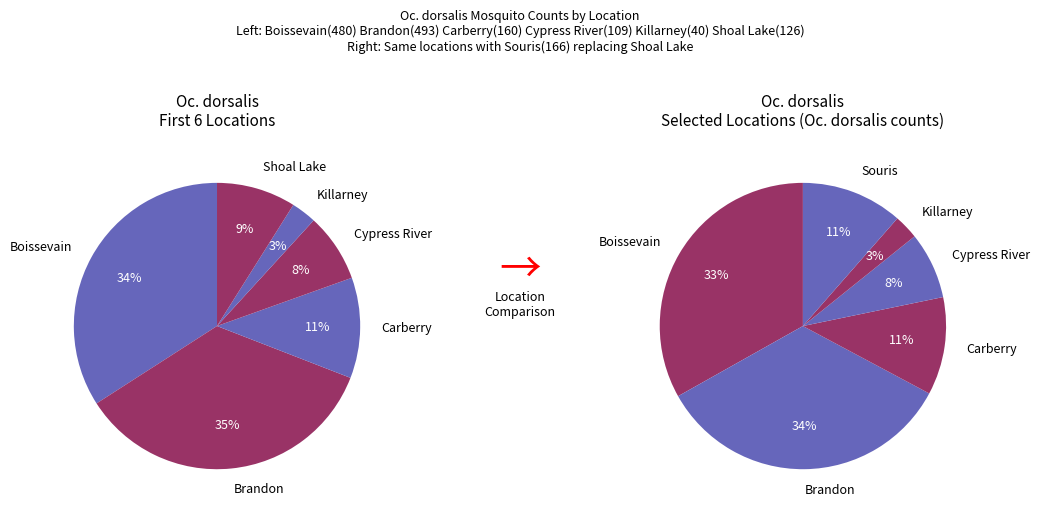

Is it true that 4 is 1% of the pie?

False